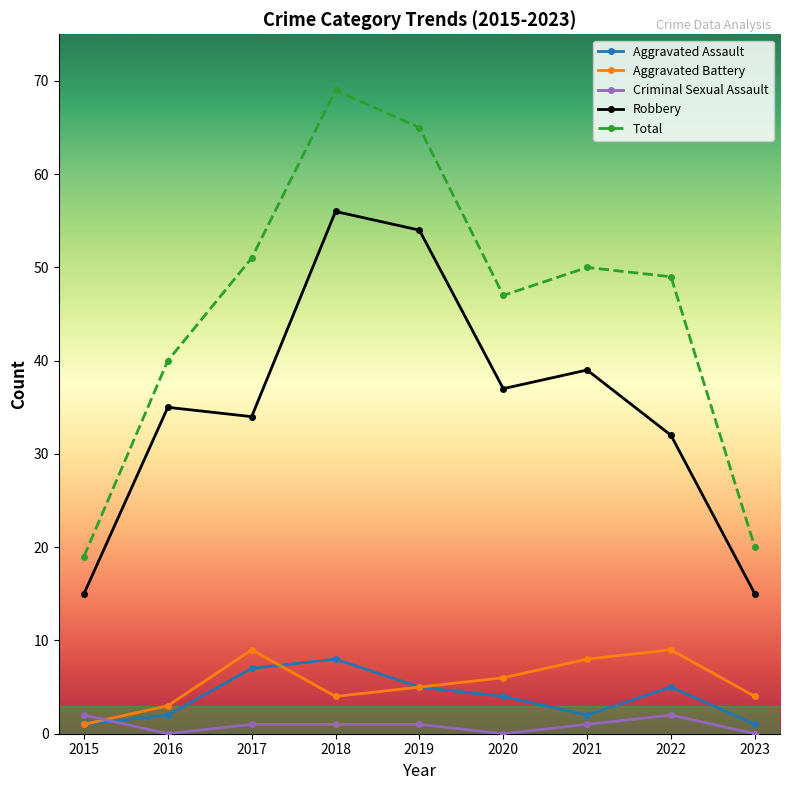

What is the value of the Aggravated Battery point at the 4th from the left?

4